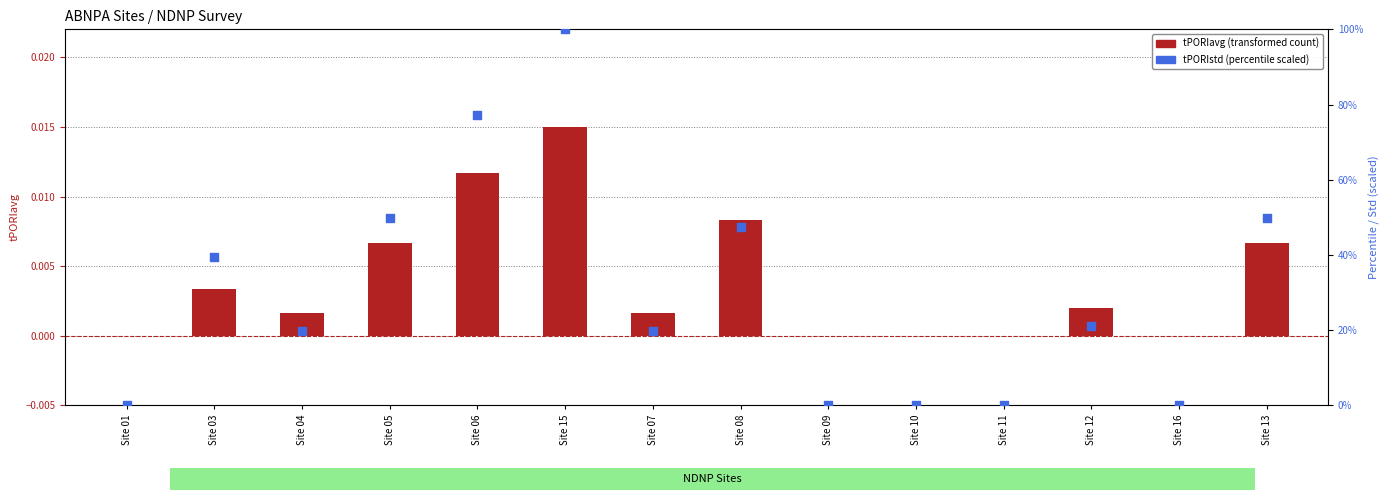

Which series has the largest total across all categories?

tPORIstd (scaled)